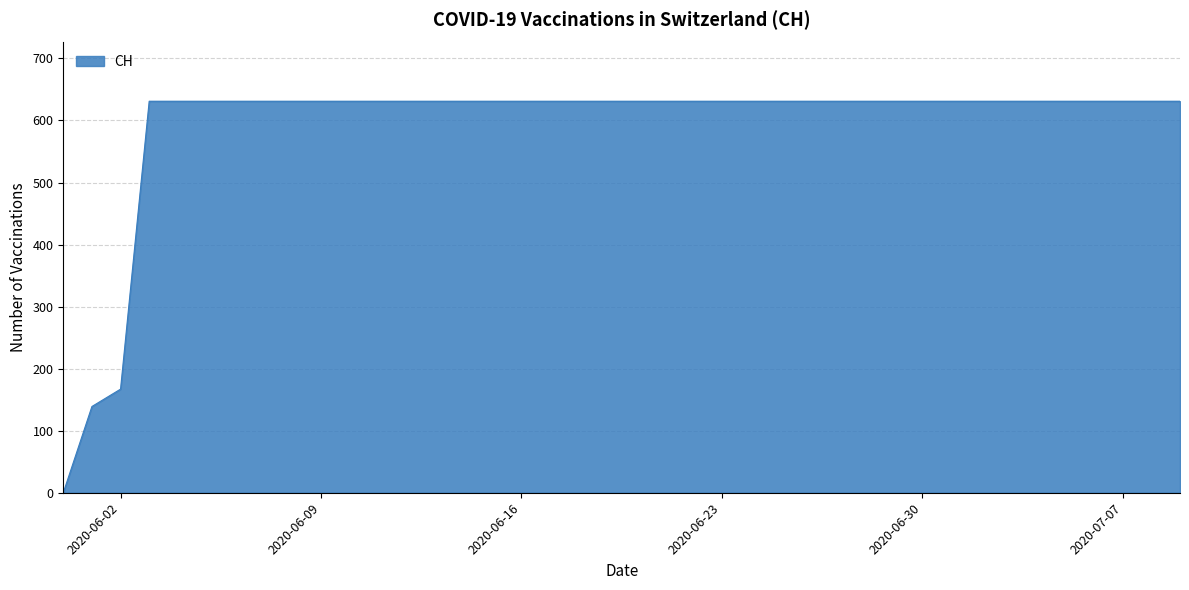

What is the maximum value shown in the chart?

631